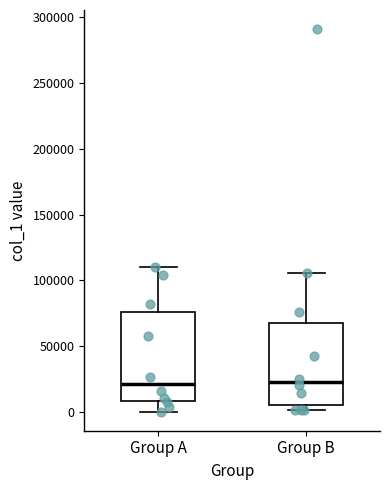

Reading left to right, read every box against the y-axis: the position of its median line, the range the box covers, and the ends of its whiskers. The values are not printed on the chart, so give them approximately, as read against the axis.

Group A: median 20000, box 10000 to 75000, whiskers 0 to 110000
Group B: median 25000, box 5000 to 70000, whiskers 0 to 105000